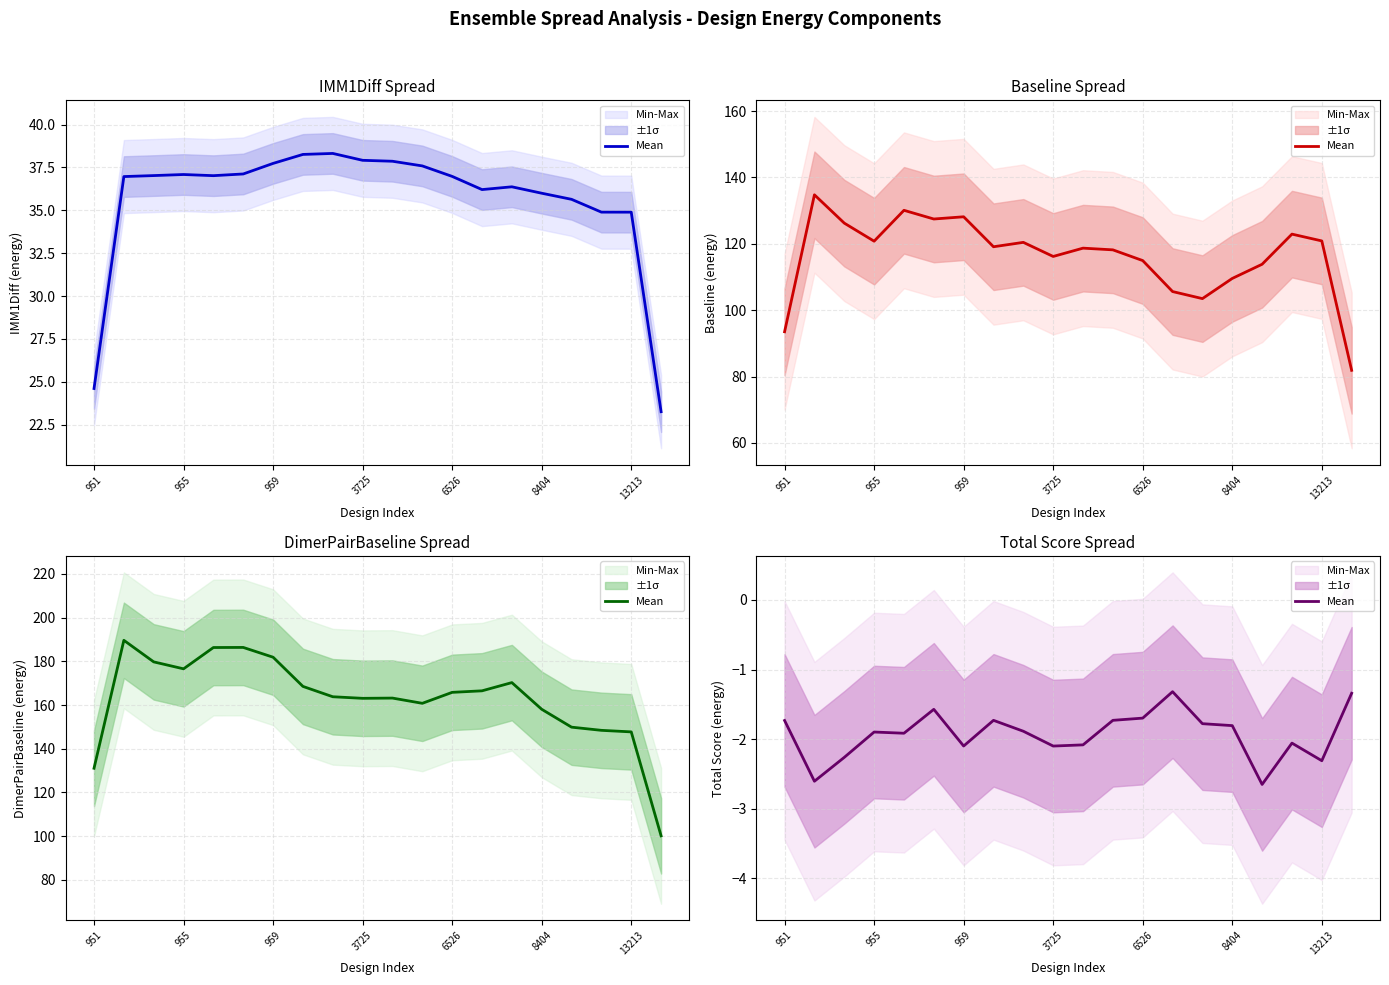

How many points are lower than both their immediate neighbors (excluding endpoints)?

6